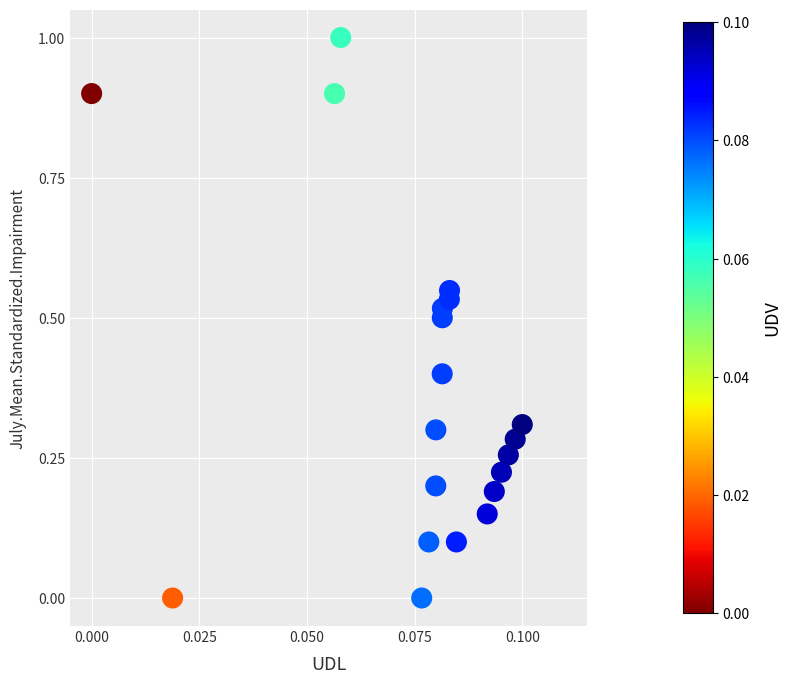

What is the range of Y values (max minus min)?

1.0